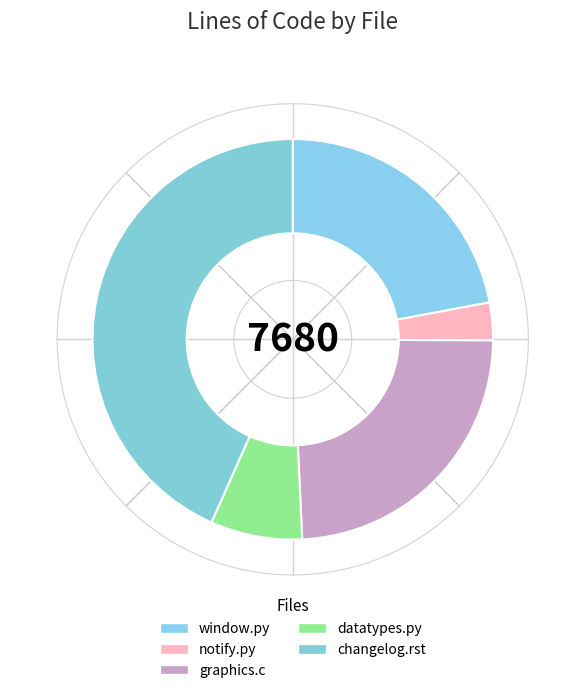

To the nearest percent, what is the difference between the largest and smallest slice percentages?

40%